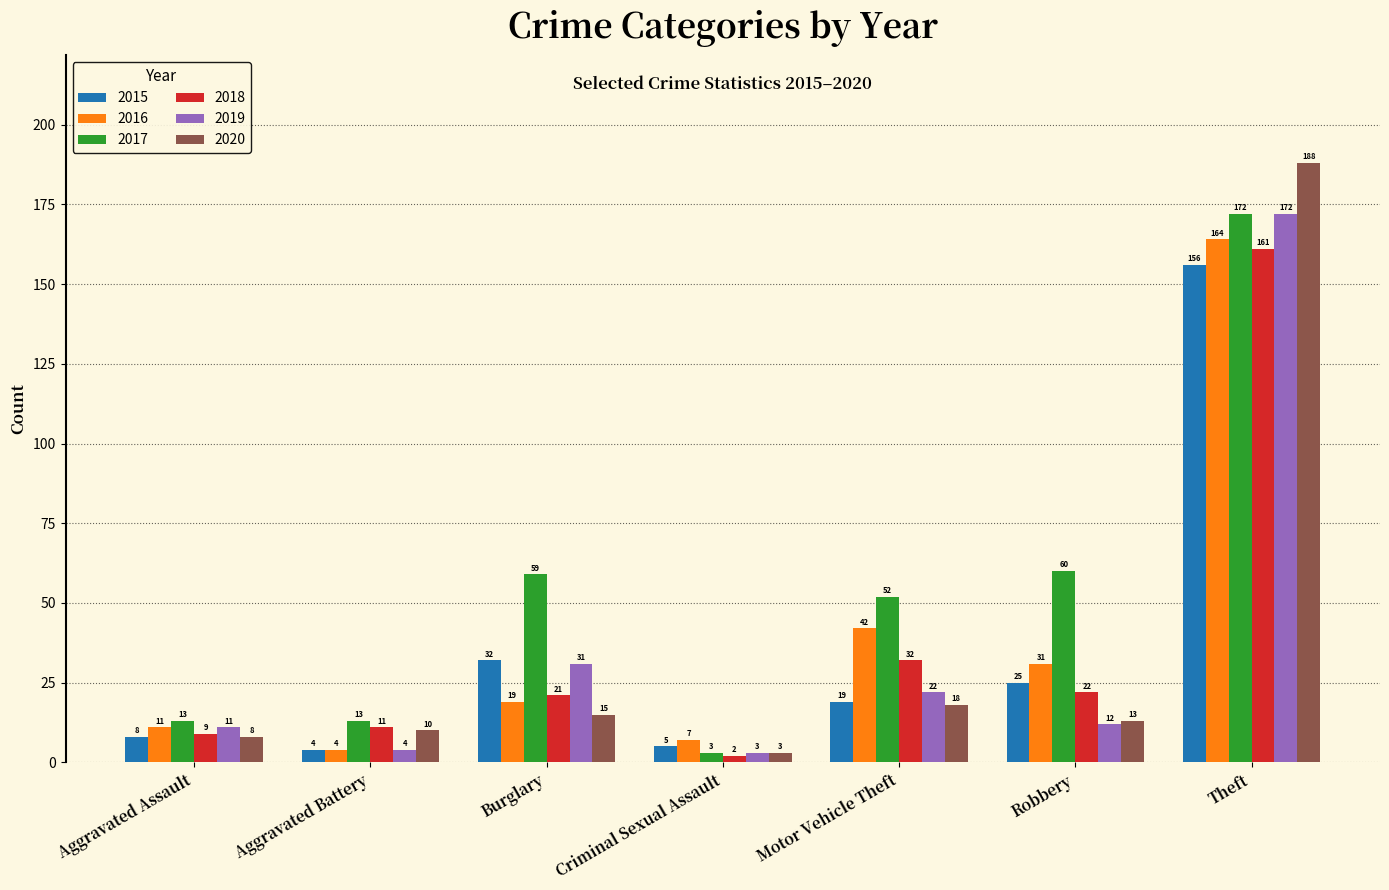

What is the difference between the second highest and second lowest values in the 2015 series?

27